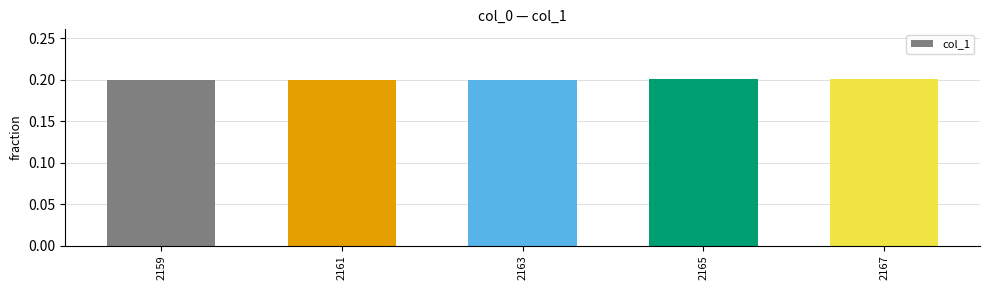

What is the greatest value displayed?

0.2